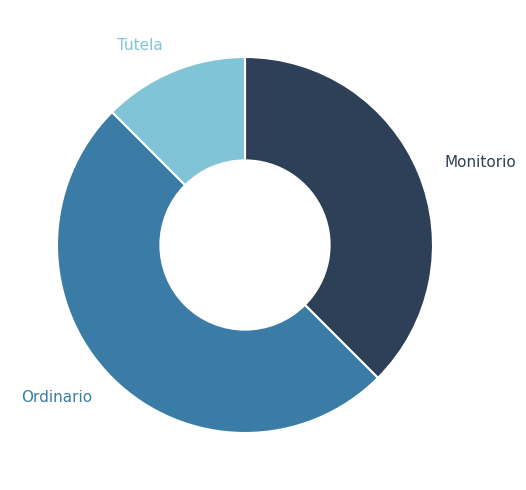

Between Tutela and Monitorio, which is larger?

Monitorio